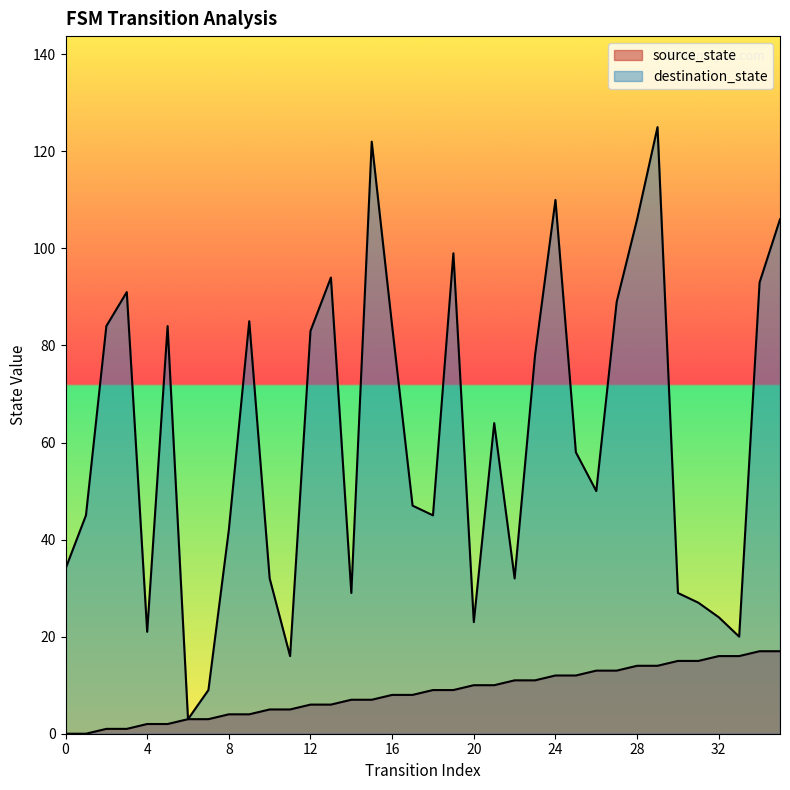

List the series in order of their peak value, highest first.

destination_state, source_state